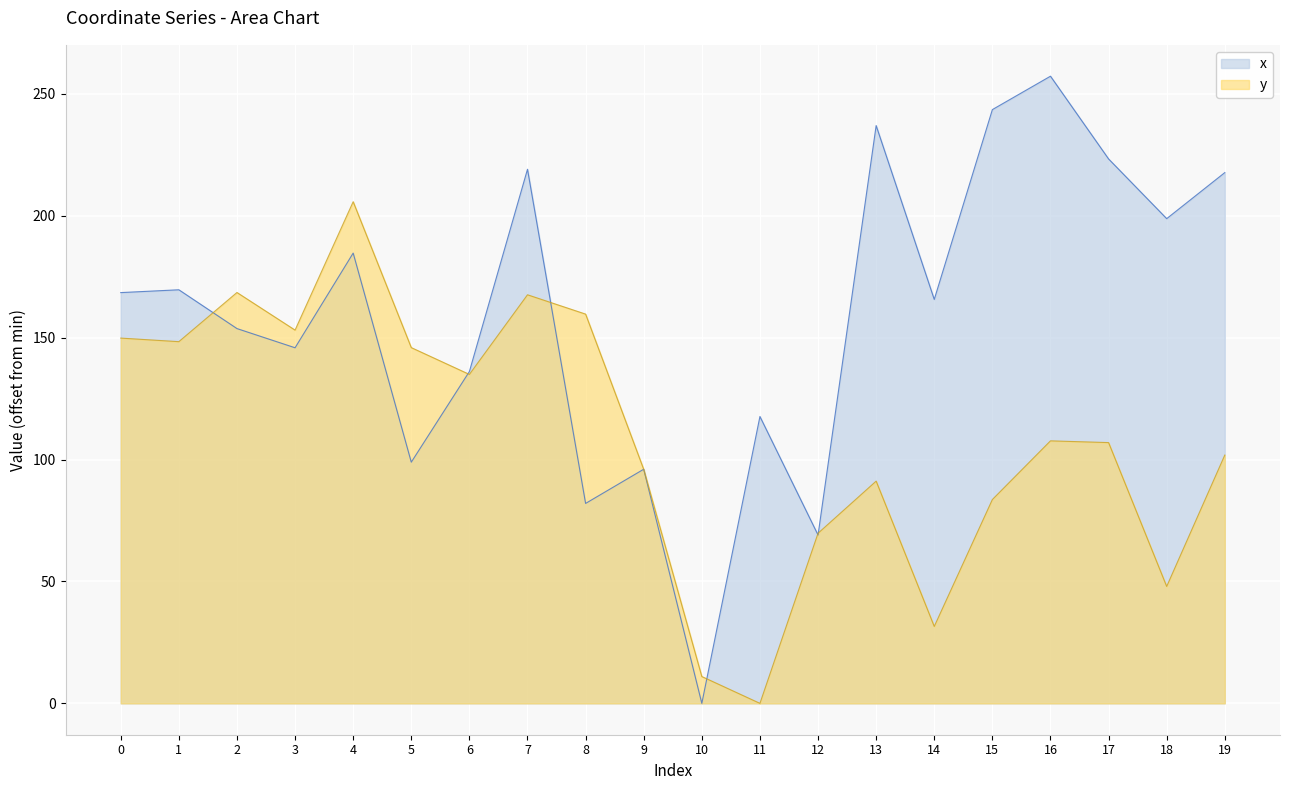

How many lines are shown in the chart?

2